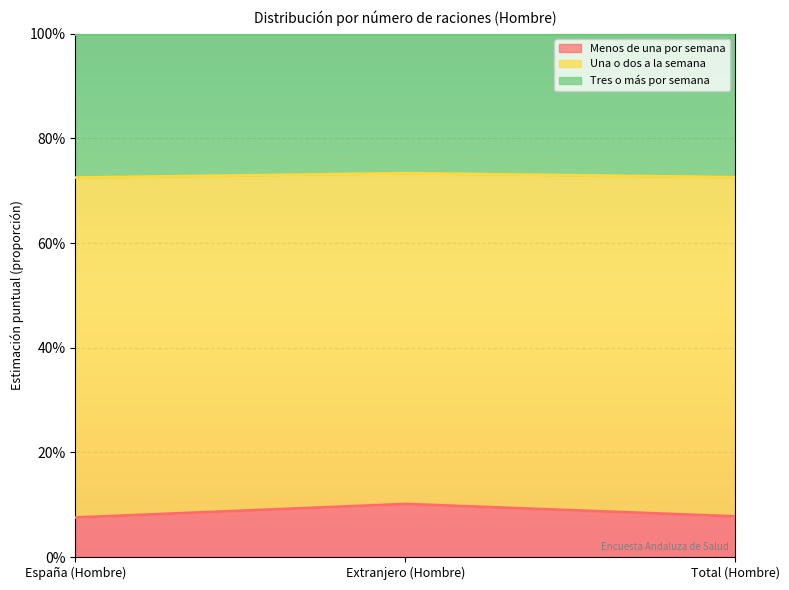

Between España (Hombre) and Total (Hombre), which series saw the biggest shift?

Menos de una por semana